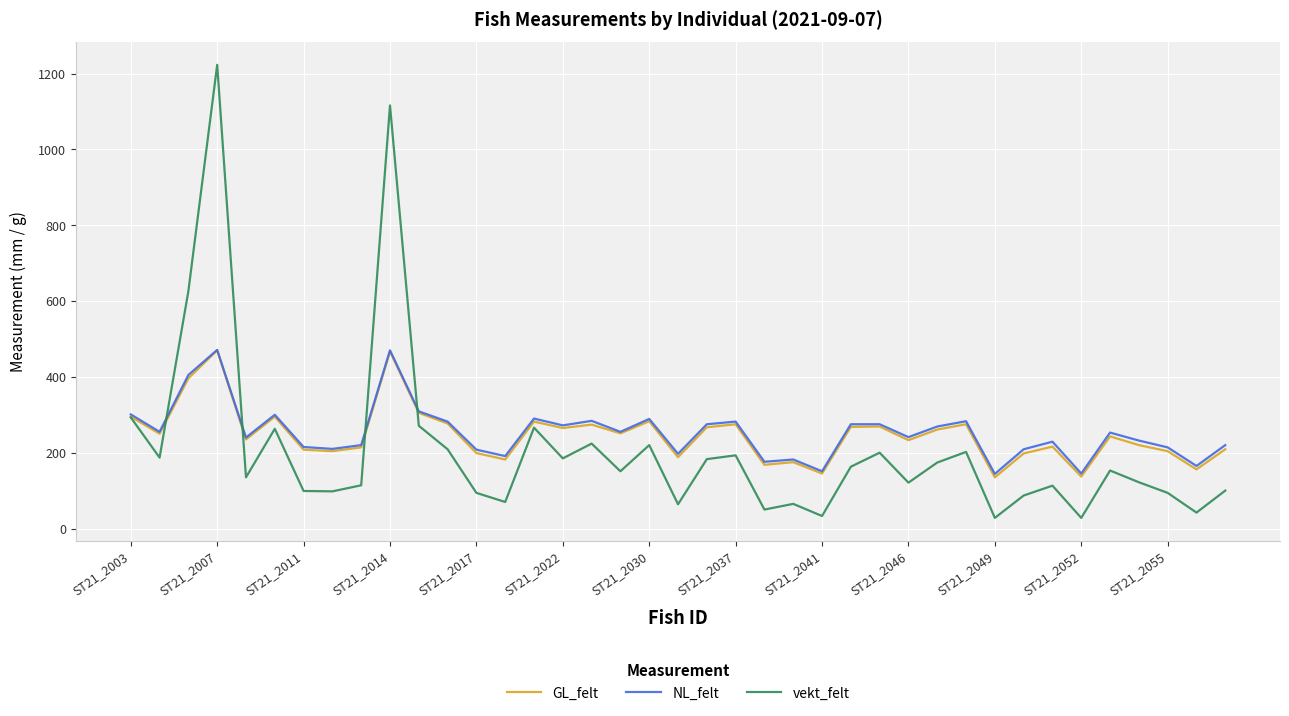

Does the chart display data point markers on the line(s)?

No